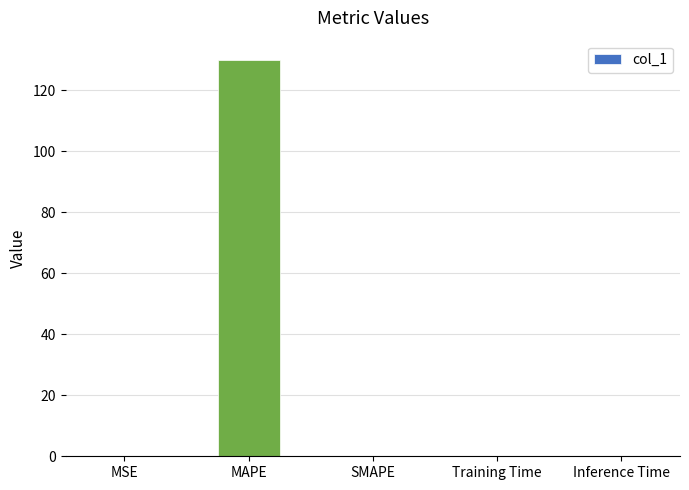

Is it true that the value at MAPE is 129.7?

True